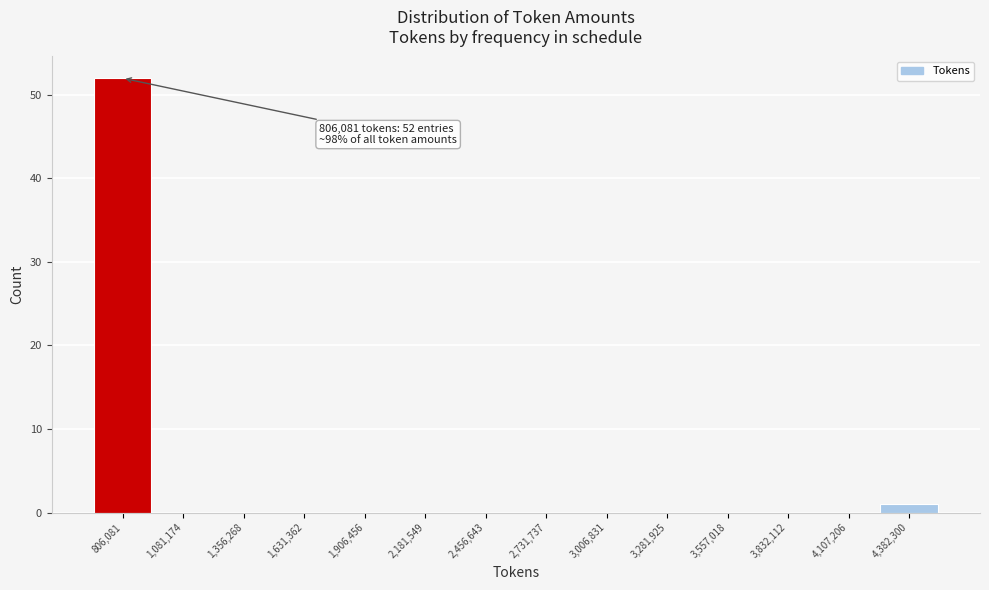

Reading right to left, transcribe all the data shown in this chart.

4,382,300=1	4,107,206=0	3,832,112=0	3,557,018=0	3,281,925=0	3,006,831=0	2,731,737=0	2,456,643=0	2,181,549=0	1,906,456=0	1,631,362=0	1,356,268=0	1,081,174=0	806,081=52